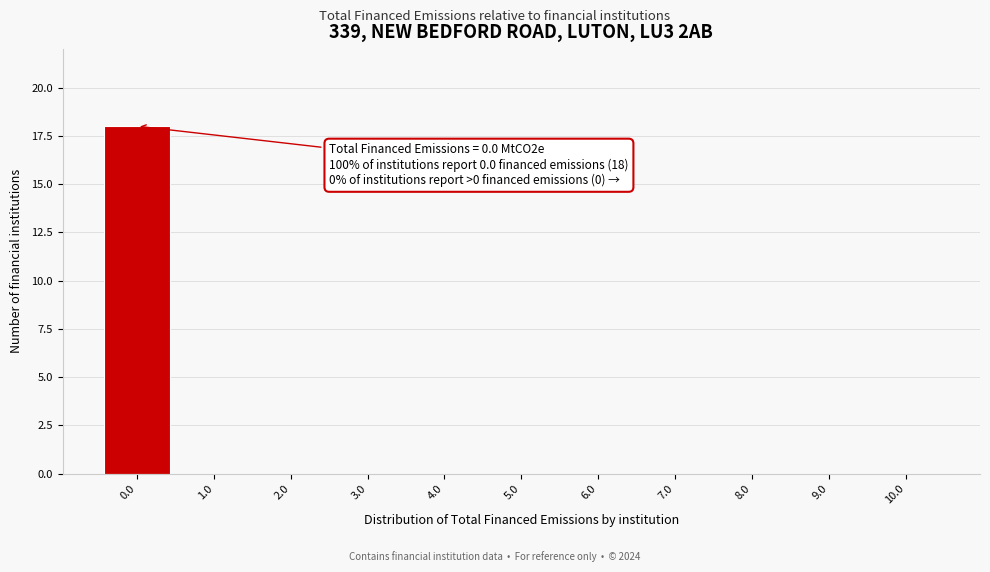

Reading right to left, transcribe all the data shown in this chart.

10.0=0	9.0=0	8.0=0	7.0=0	6.0=0	5.0=0	4.0=0	3.0=0	2.0=0	1.0=0	0.0=18